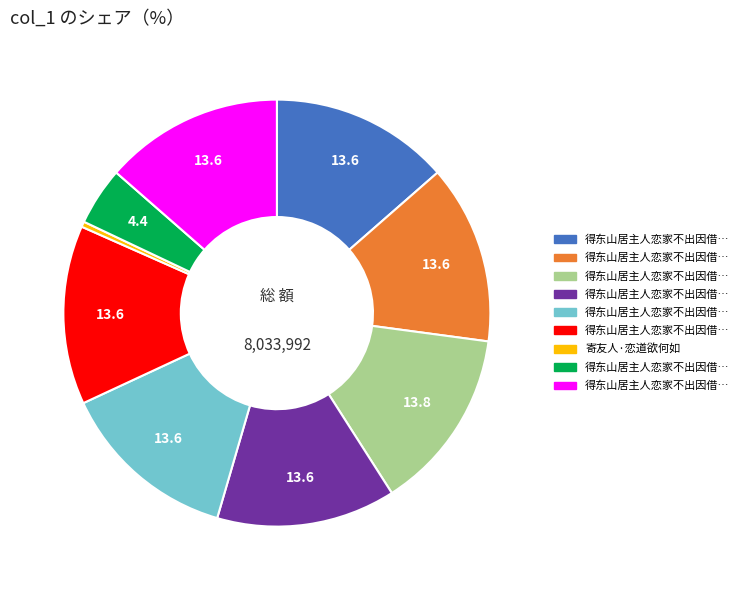

Is there a majority slice in this chart?

No